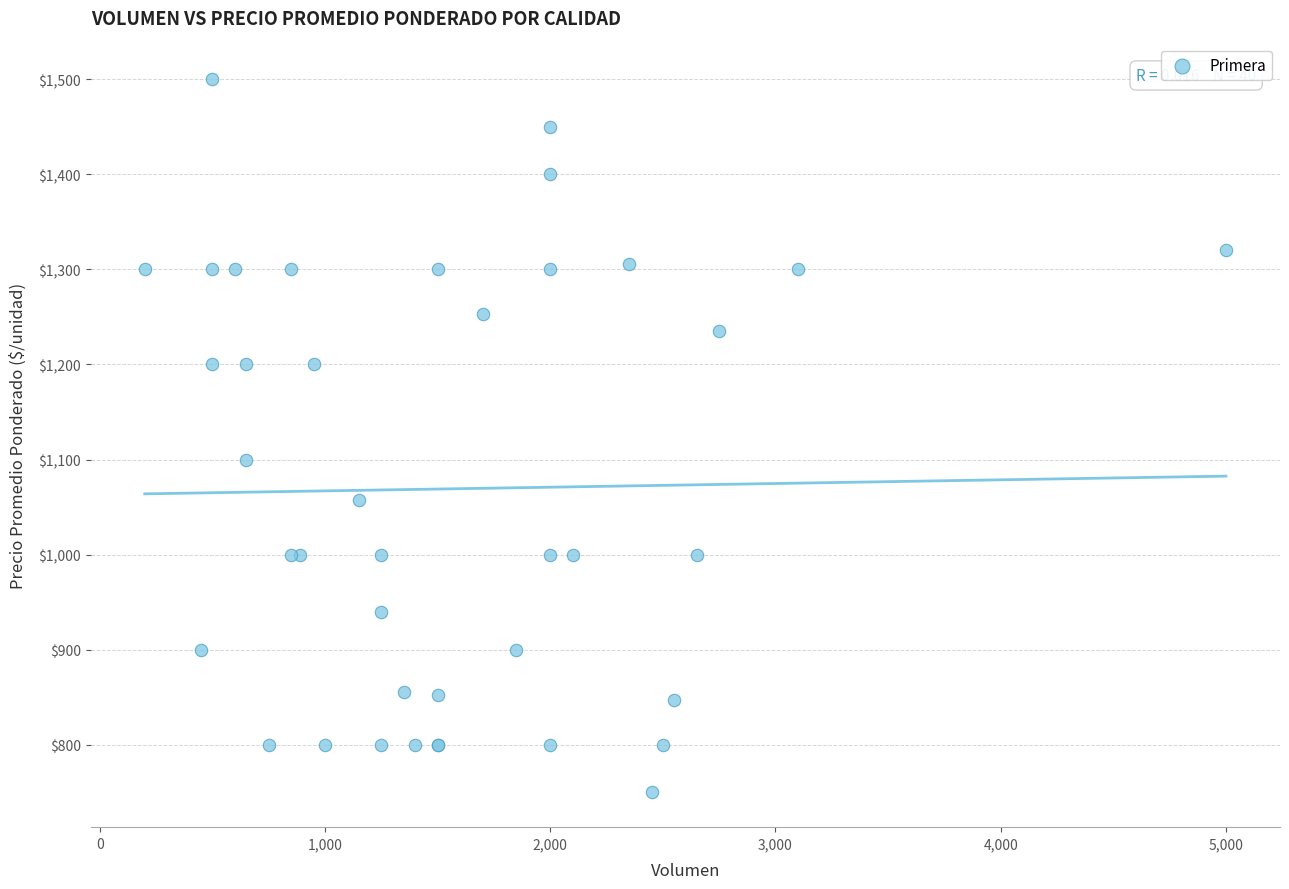

What Y value in the scatter plot is closest to 1125?

1100